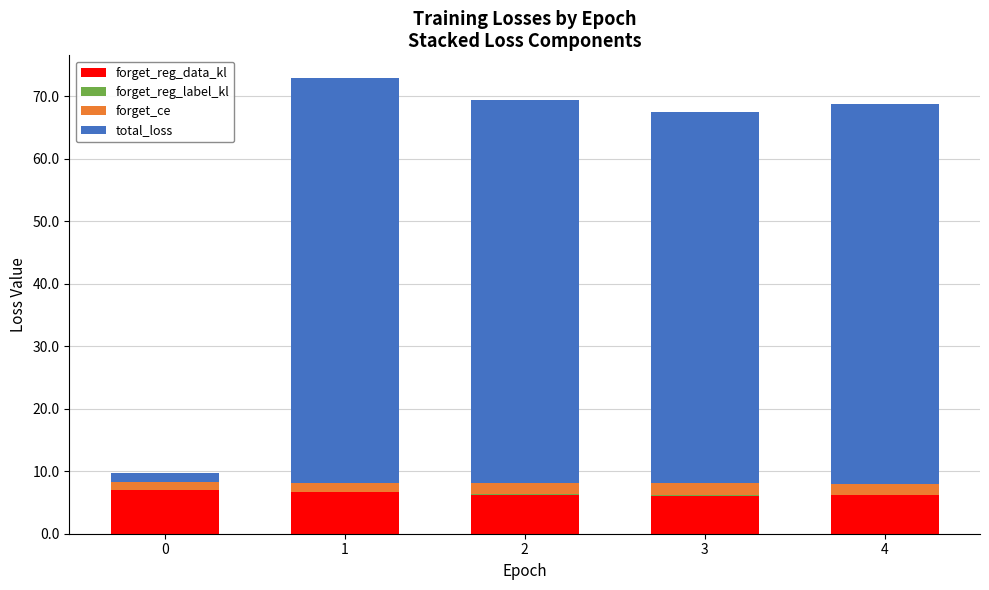

Is it true that forget_reg_data_kl equals 6.2 at 4?

True